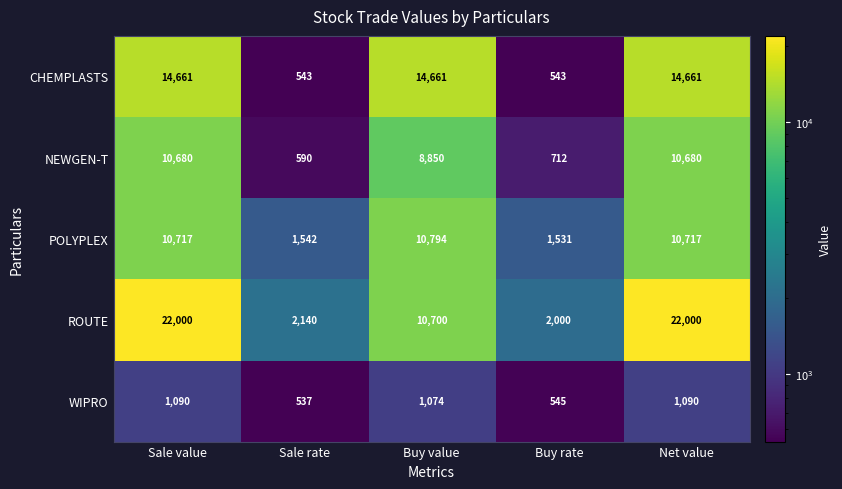

Count the number of categories in the chart.

5